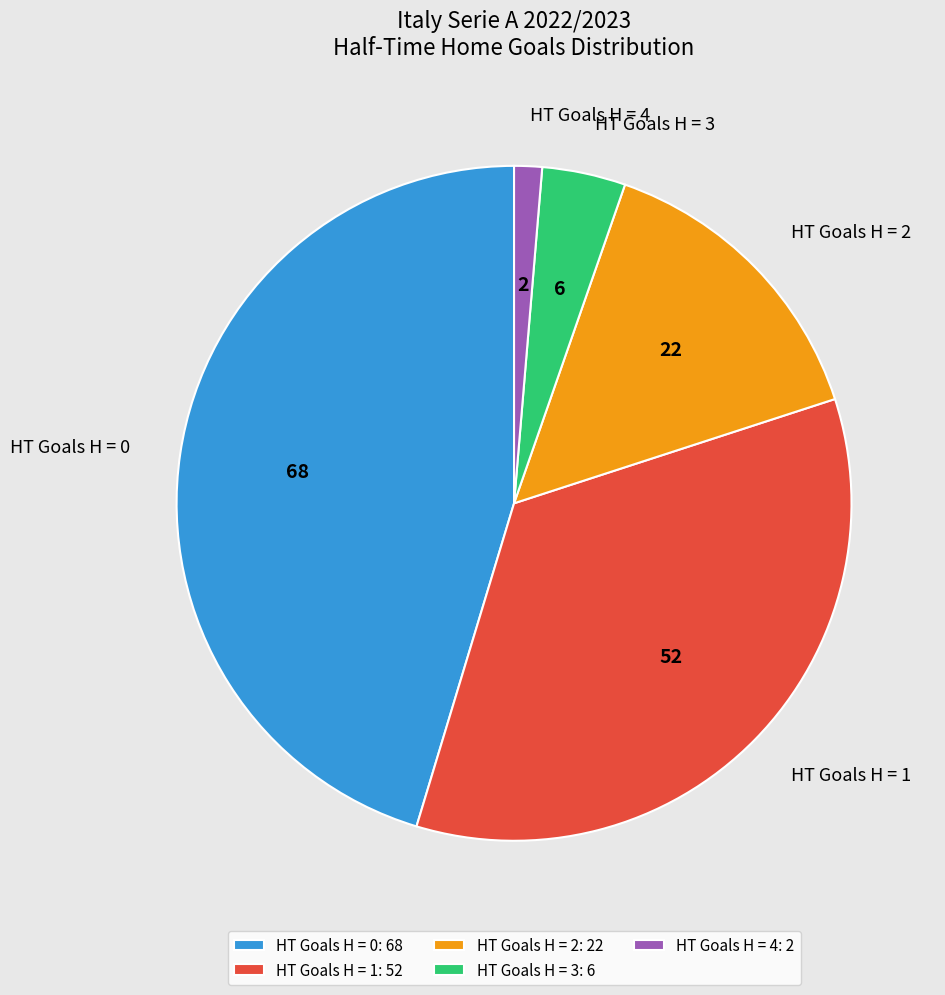

Does any single category account for the majority?

No